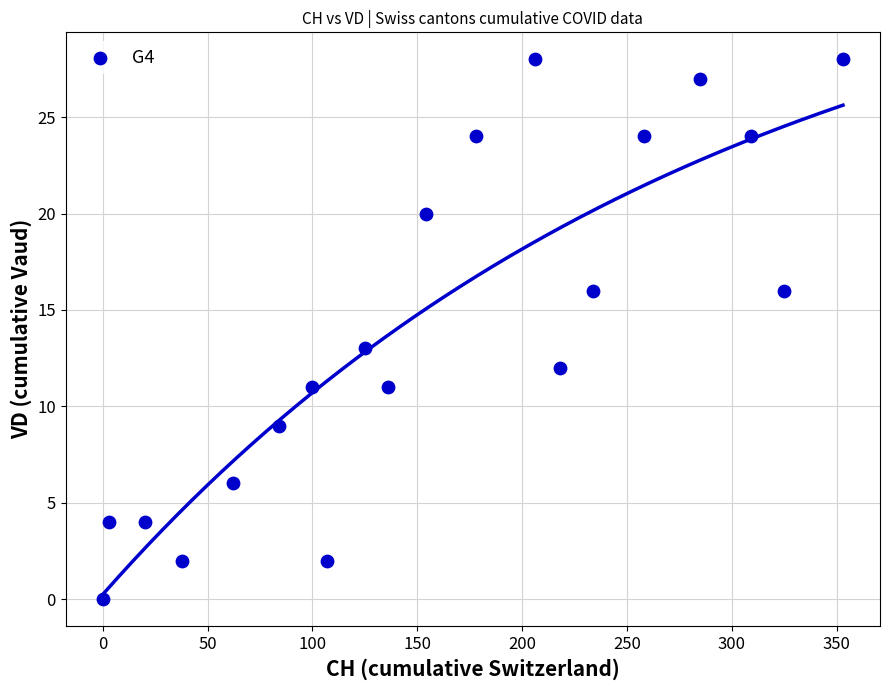

What Y value in the scatter plot is closest to 14?

13